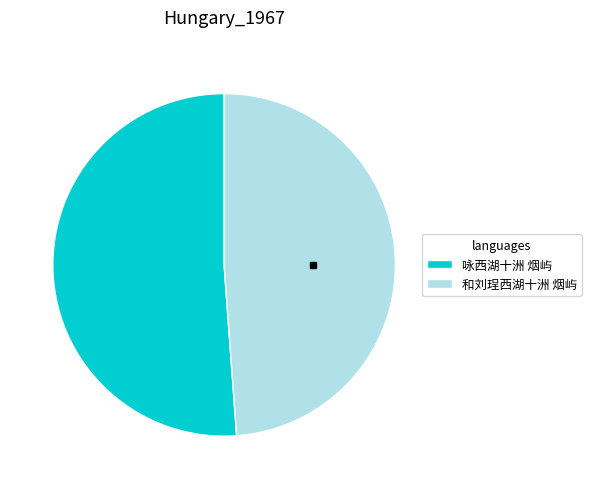

What is the smallest slice in the pie chart?

和刘珵西湖十洲 烟屿